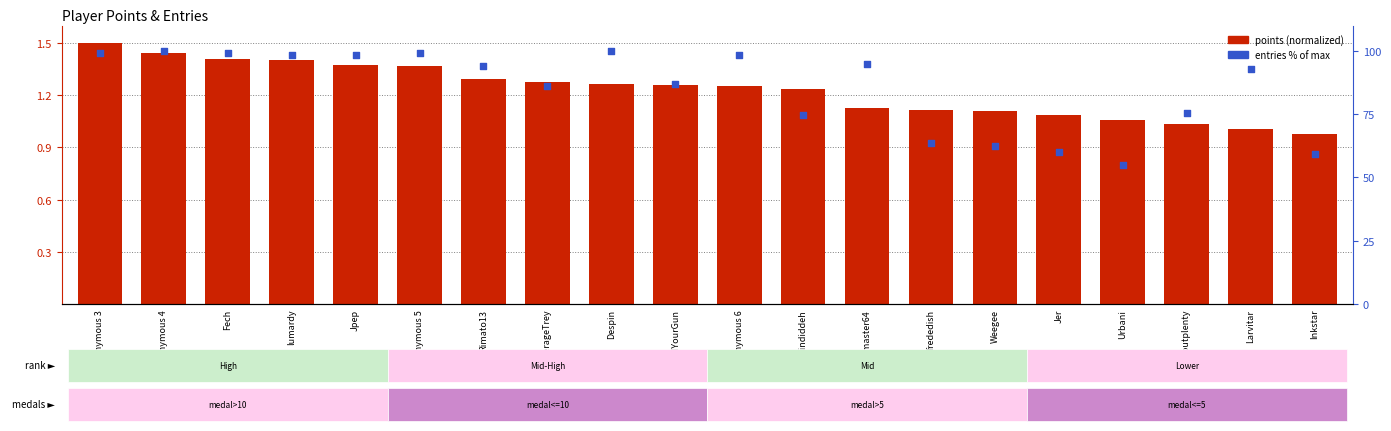

At how many categories does at least one series exceed 8?

20